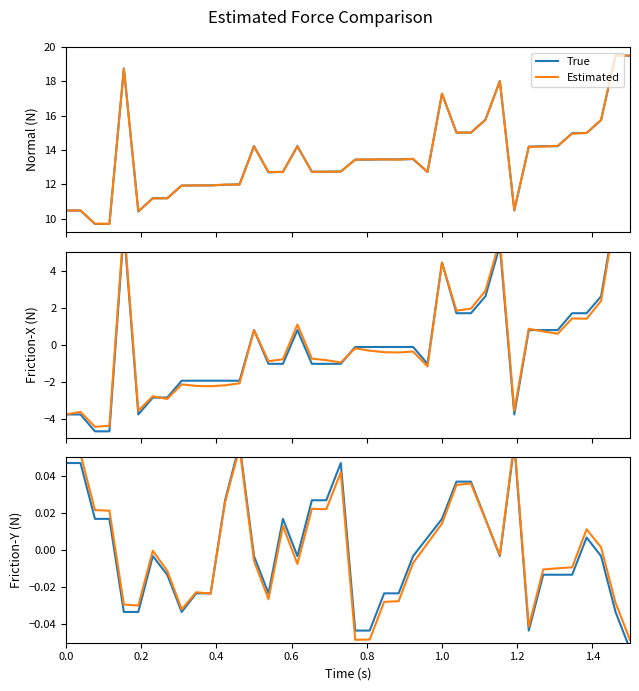

Which series has the largest range (max minus min)?

True